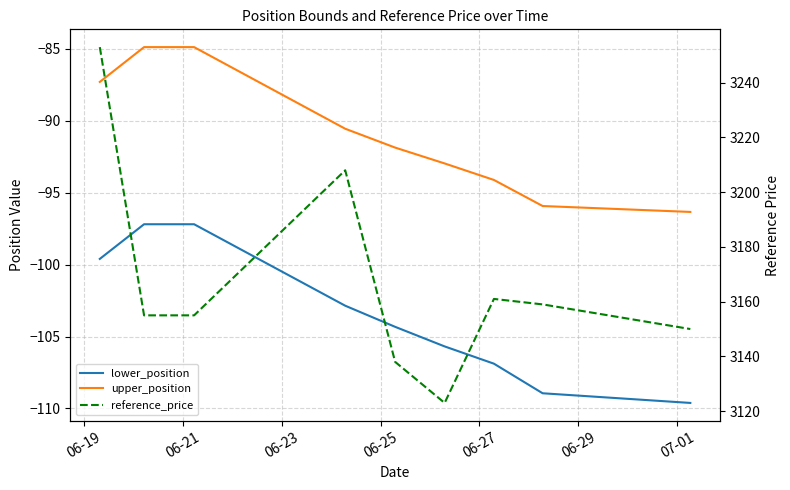

At 07-01, list the series in order from largest to smallest.

reference_price, upper_position, lower_position